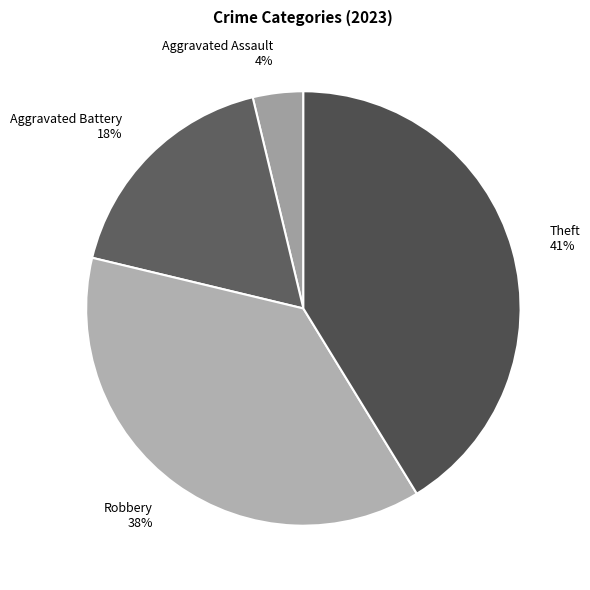

Does any single category account for the majority?

No